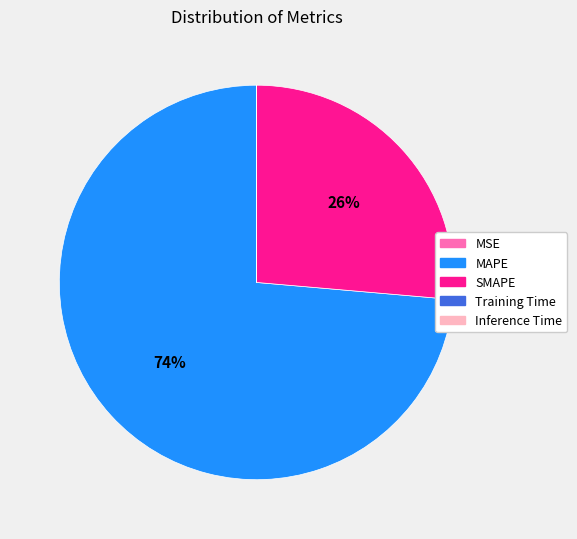

To the nearest percent, what is the average slice percentage?

20%